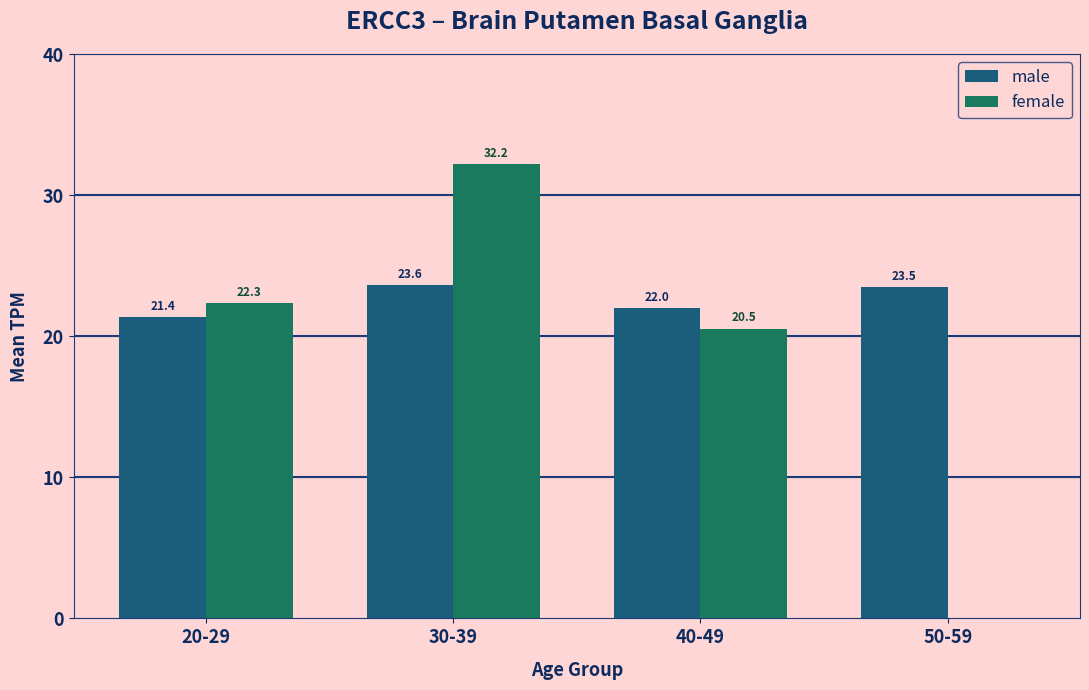

The value of female at 20-29 is 22.3. True or false?

True